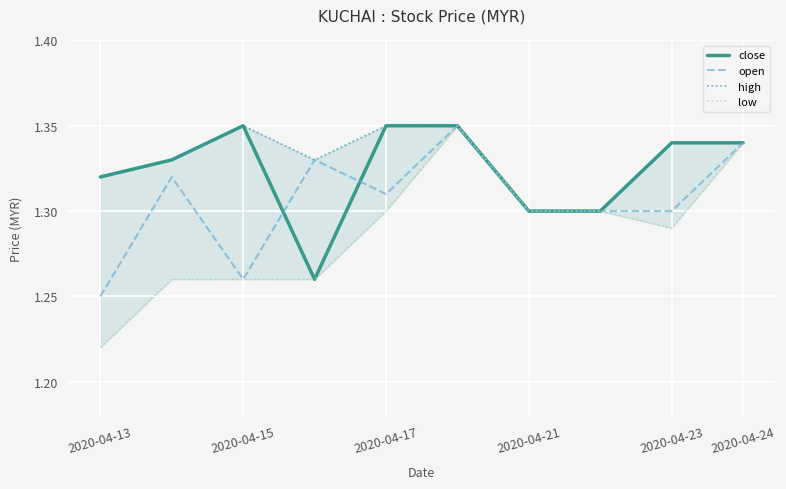

Rank the series by their average value, from highest to lowest.

high, close, open, low